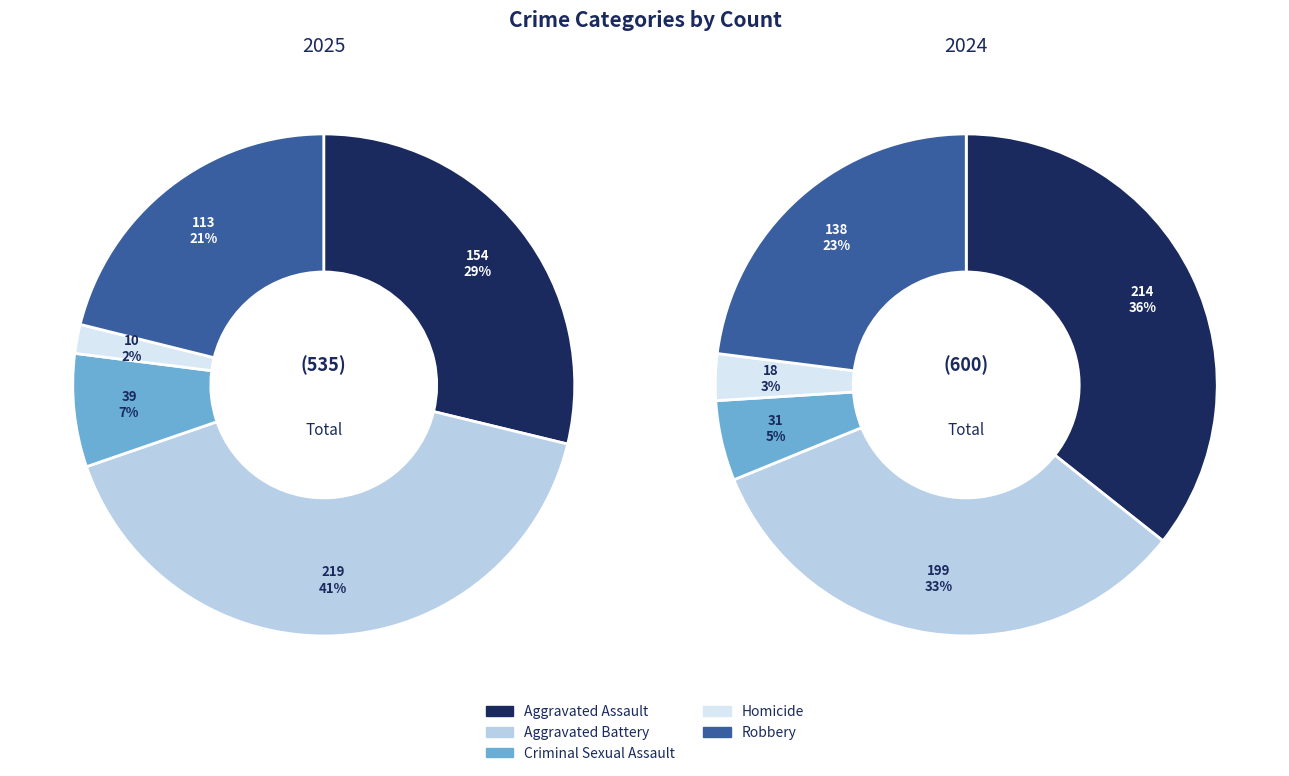

Rank the series by their maximum value, from lowest to highest.

2024, 2025